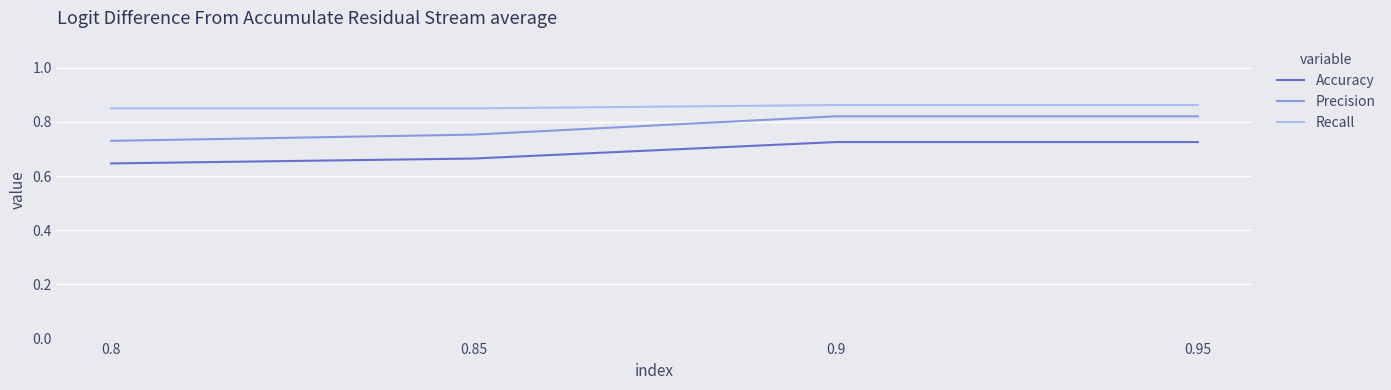

Which series has the largest total across all categories?

Recall